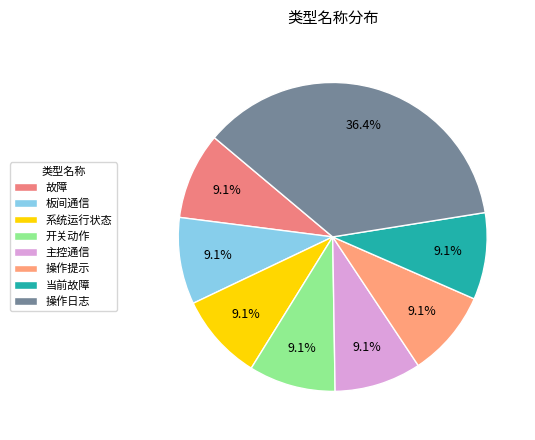

To the nearest percent, what is the combined percentage of 板间通信 and 系统运行状态?

18%